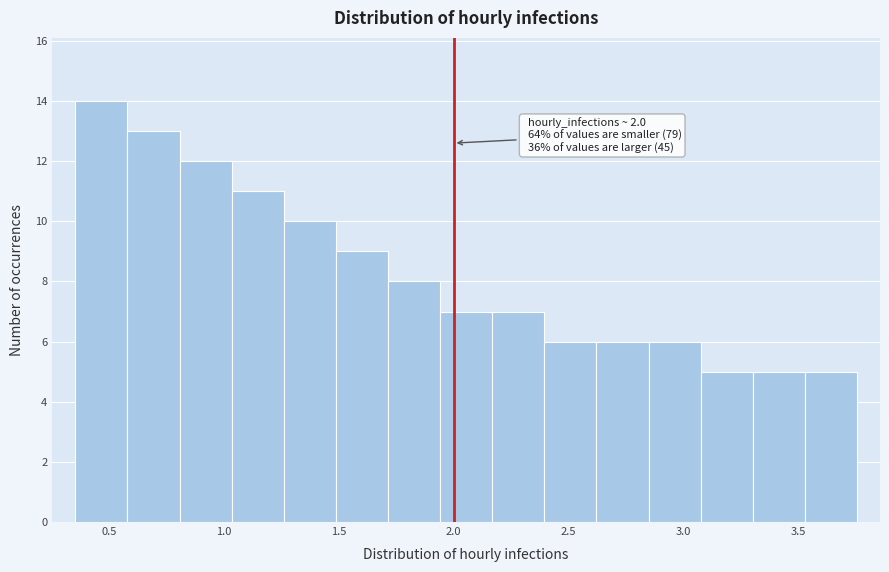

Over which range of the x-axis is the bar tallest?

0.35 to 0.60